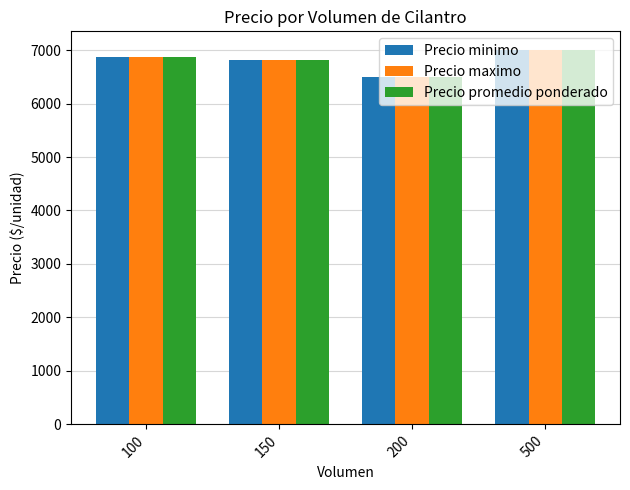

At which label does Precio promedio ponderado reach its minimum?

200